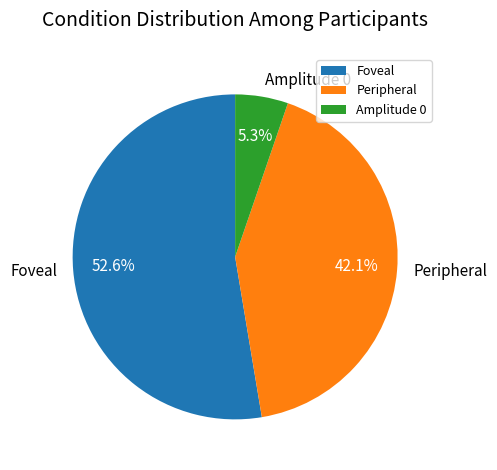

What is the largest slice in the pie chart?

Foveal